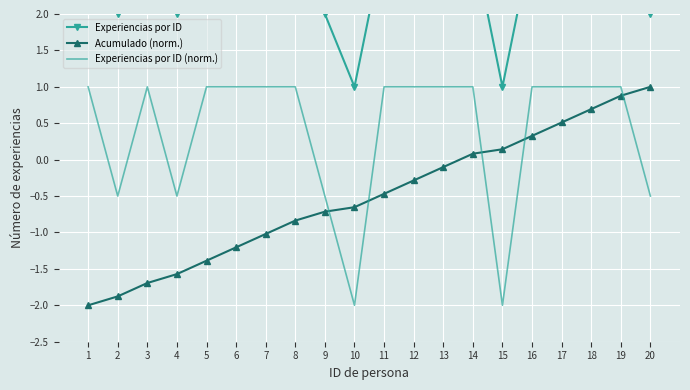

The value of Experiencias por ID (norm.) at 18 is 1.0. True or false?

True